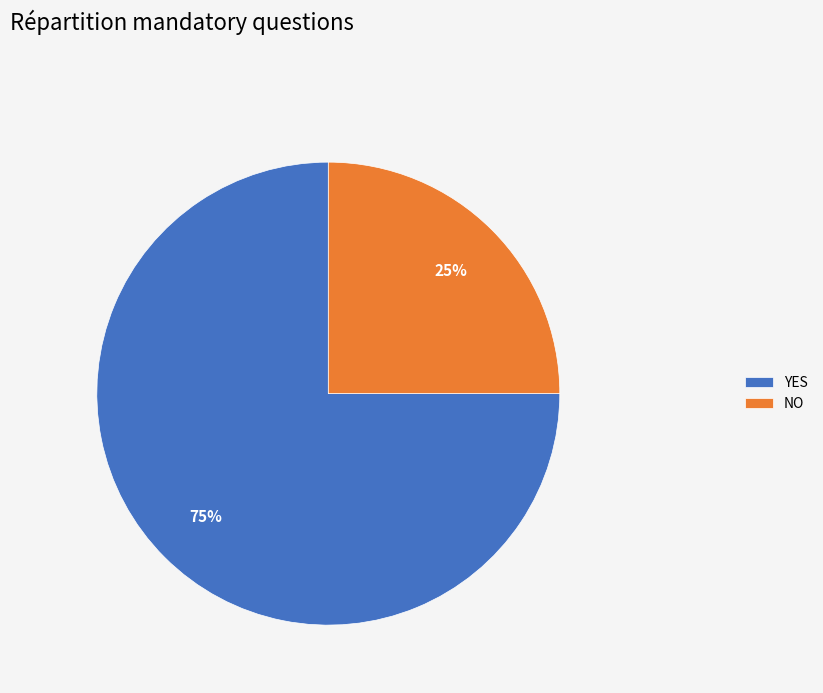

True or false: YES accounts for 86% of the total.

False